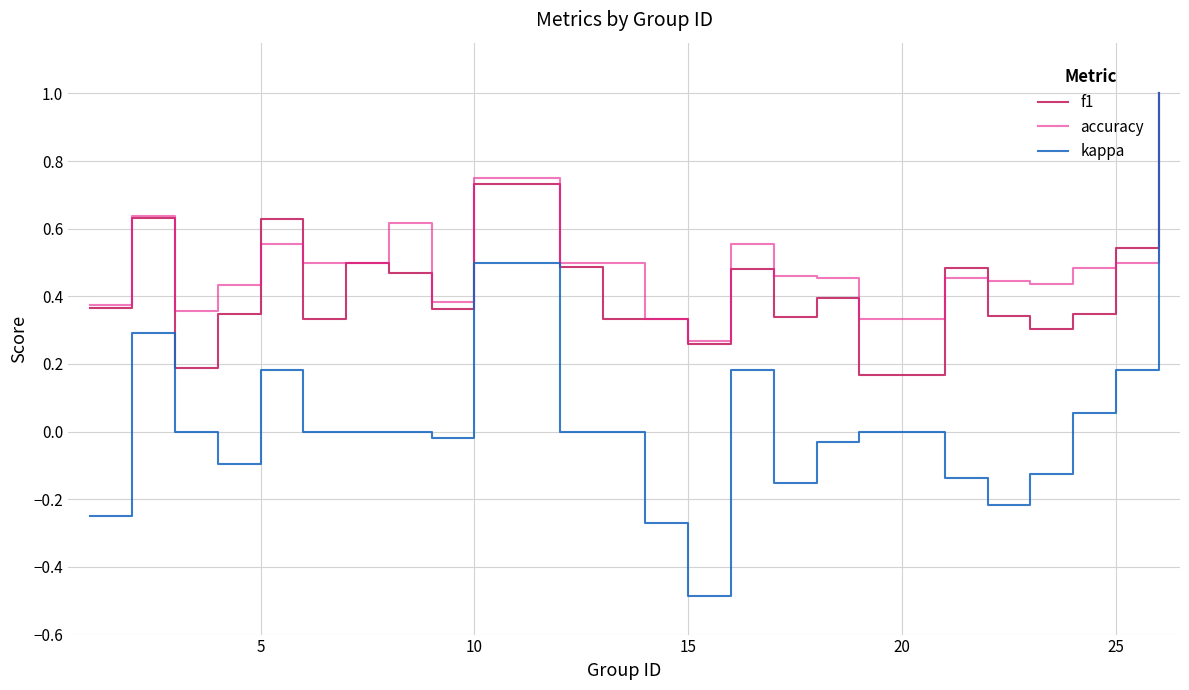

True or false: f1 has more than 2 points higher than both neighbors.

True